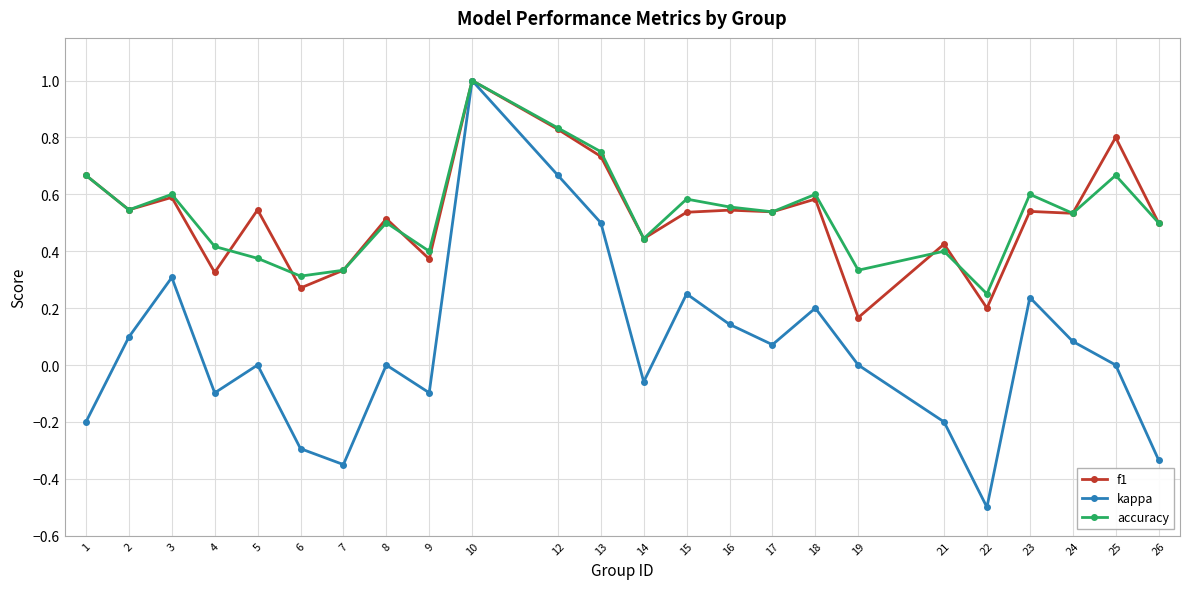

Where is the first local maximum for accuracy?

3